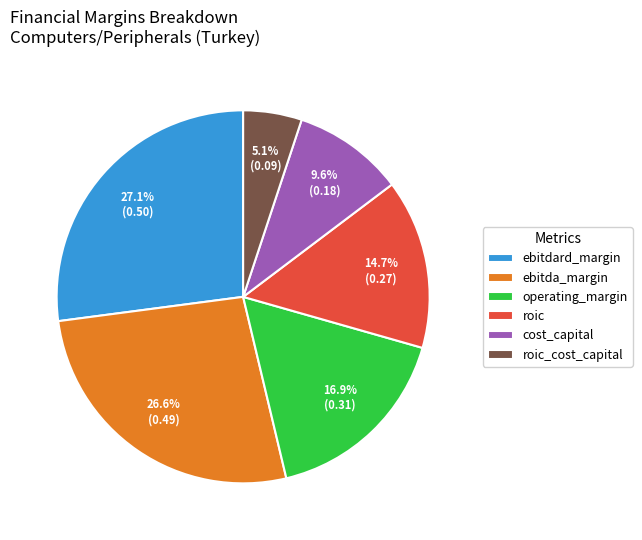

Which slice is the smallest?

roic_cost_capital